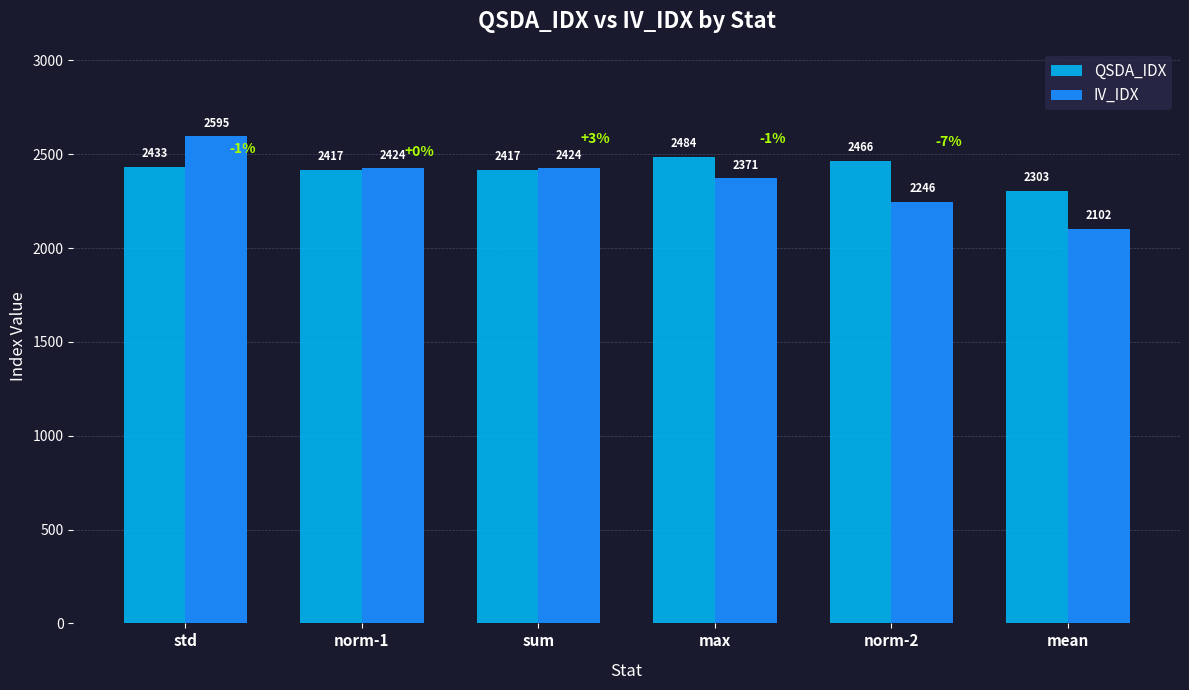

Rank the series at mean from lowest to highest value.

IV_IDX, QSDA_IDX